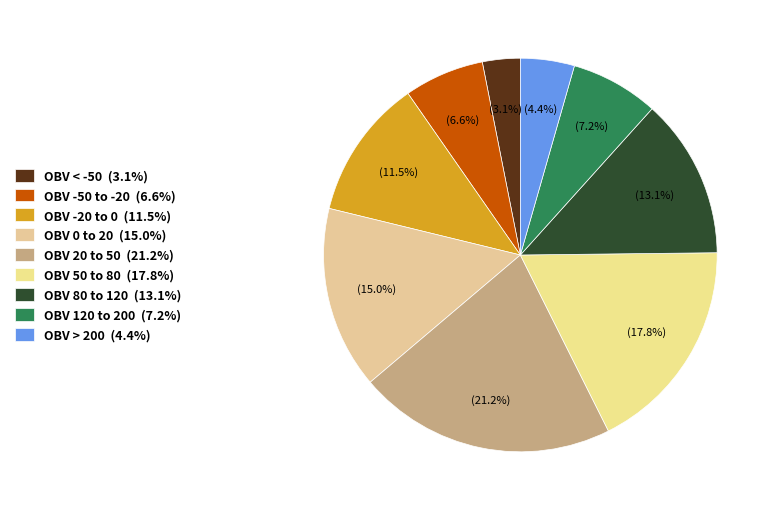

Count the number of slices in the pie.

9